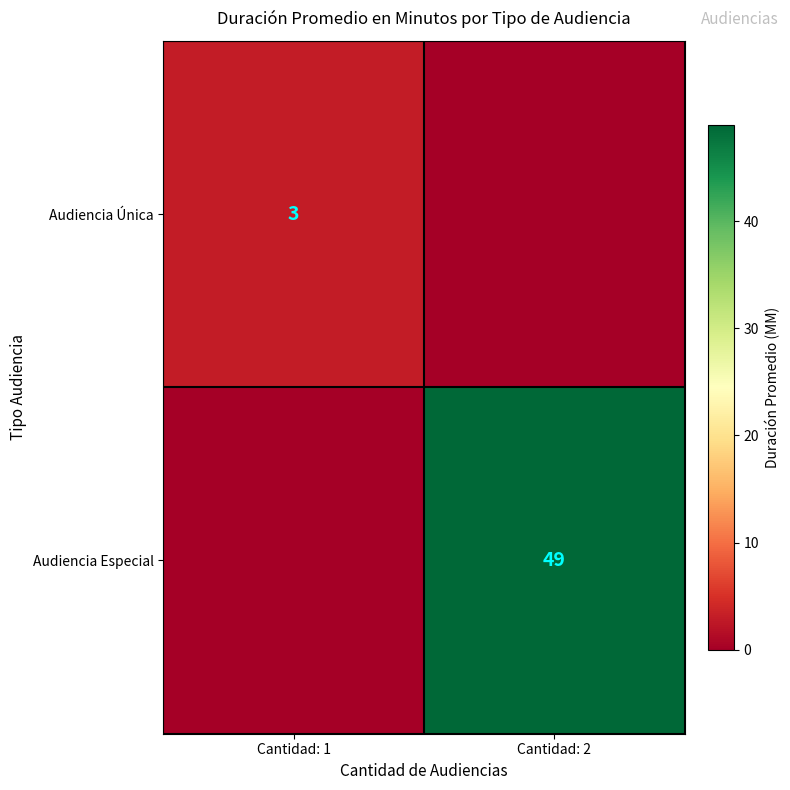

Is it true that Audiencia Única equals 2 at Cantidad: 1?

False